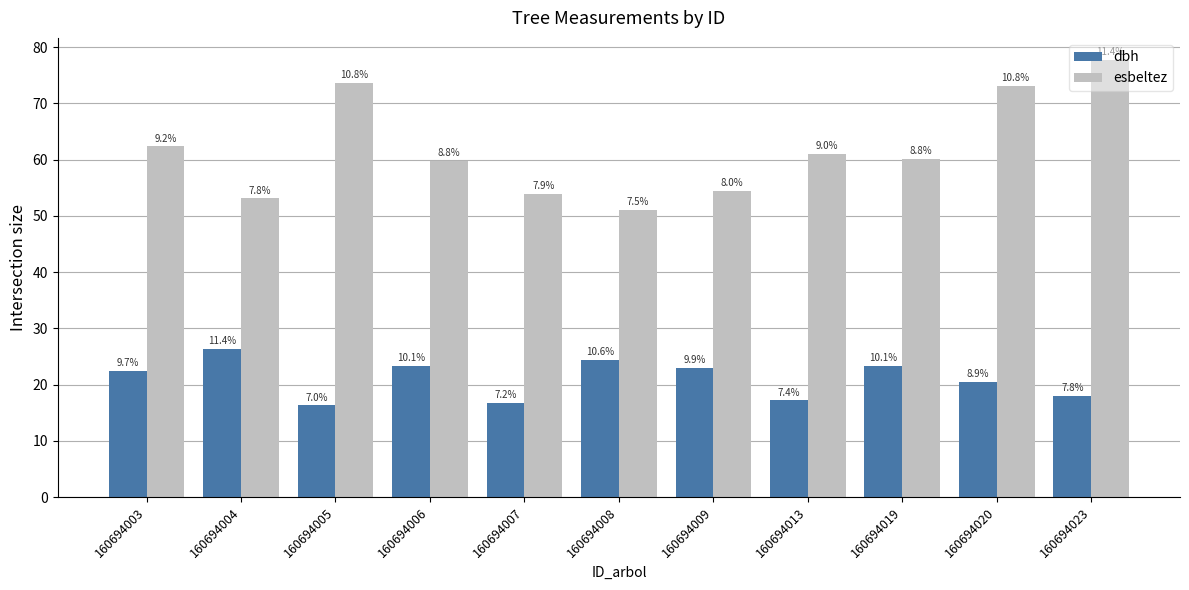

Is it true that dbh equals 23.3 at 160694019?

True